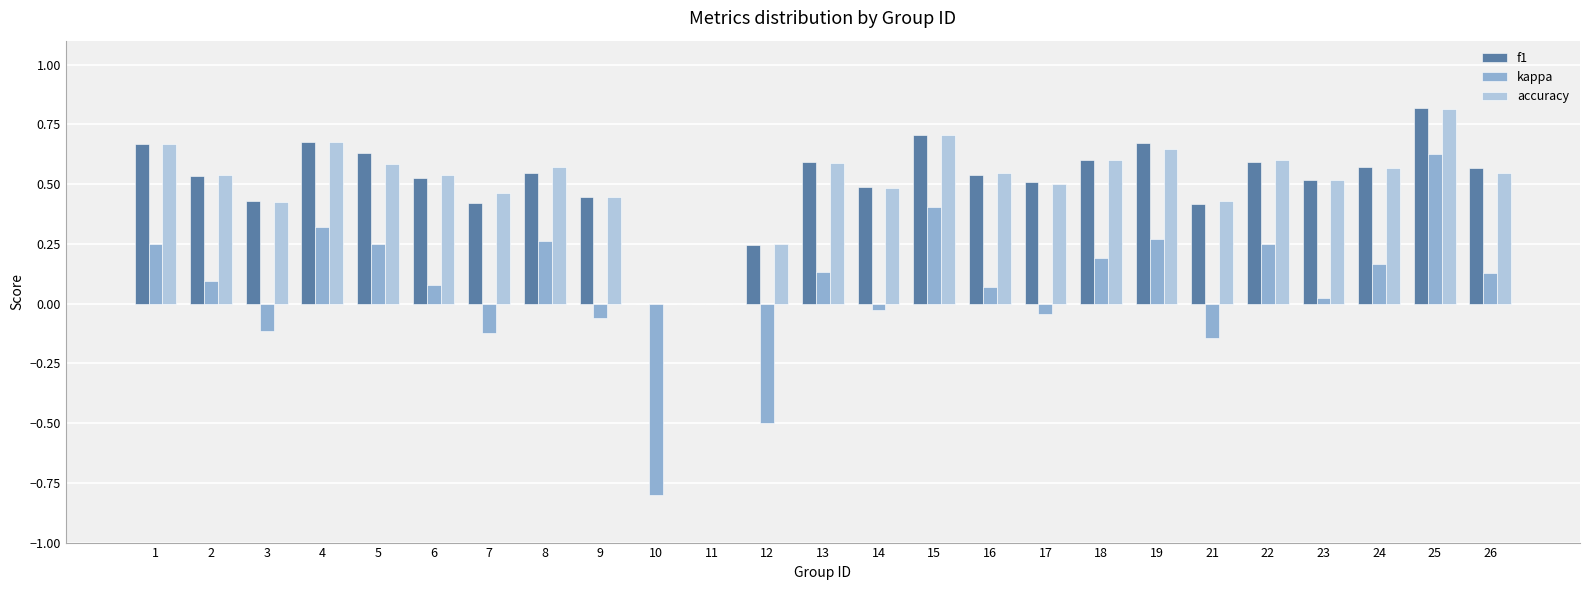

Is the value of kappa at 11 greater than the value of accuracy at 13?

No